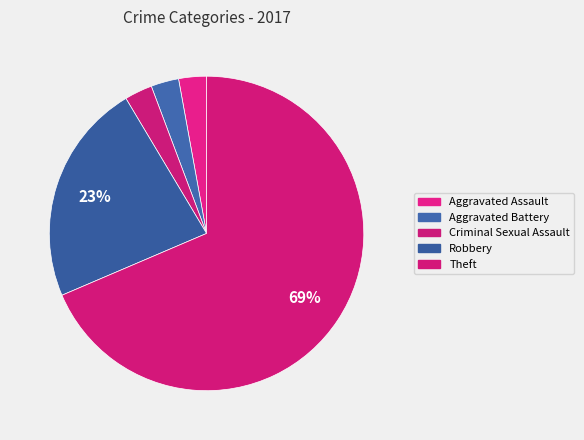

Which category accounts for the majority?

Theft